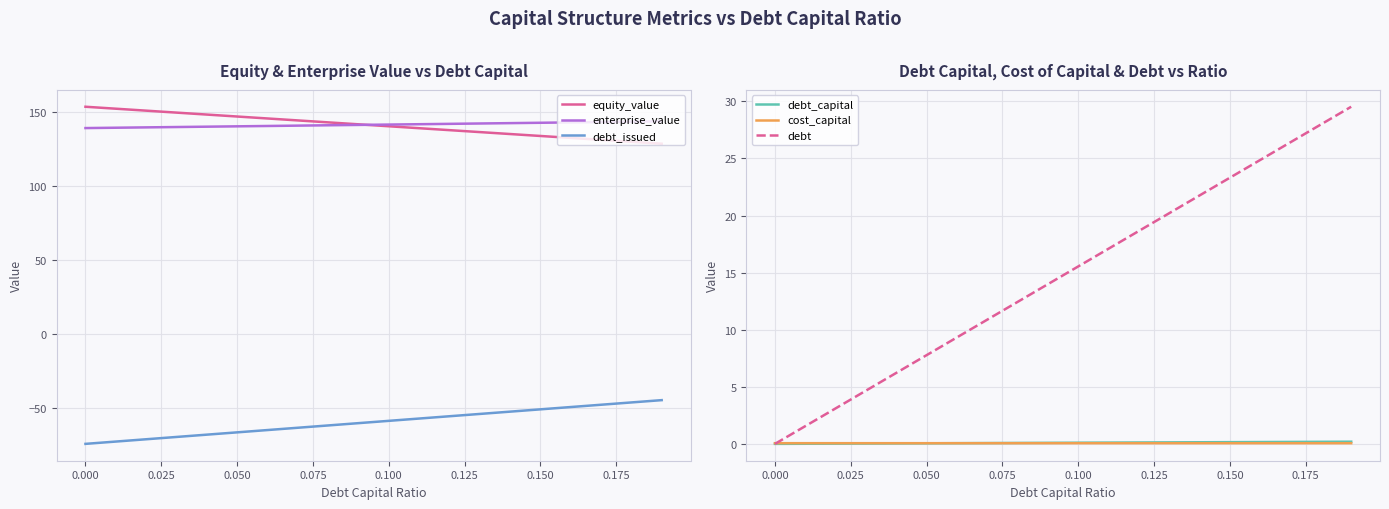

How many data points in equity_value are above 141?

10